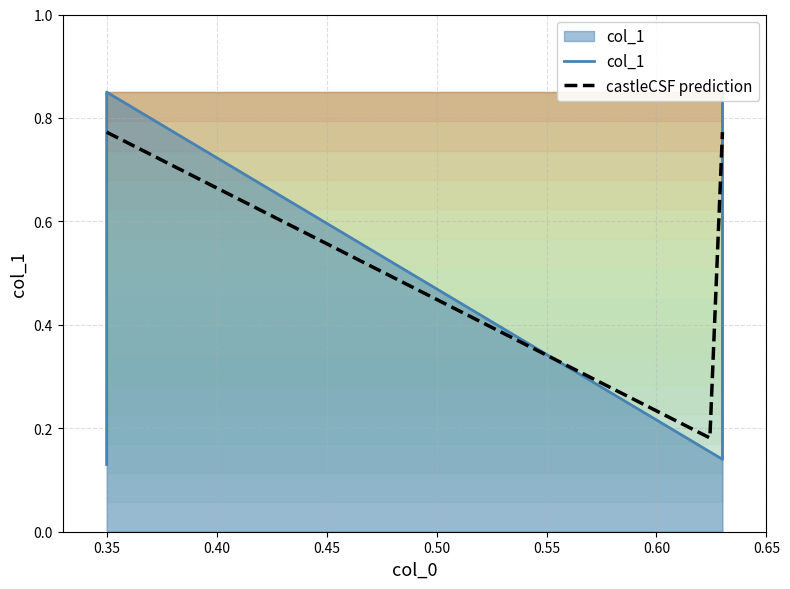

Rank the categories by value from highest to lowest.

0.35, 0.63, 0.63, 0.35